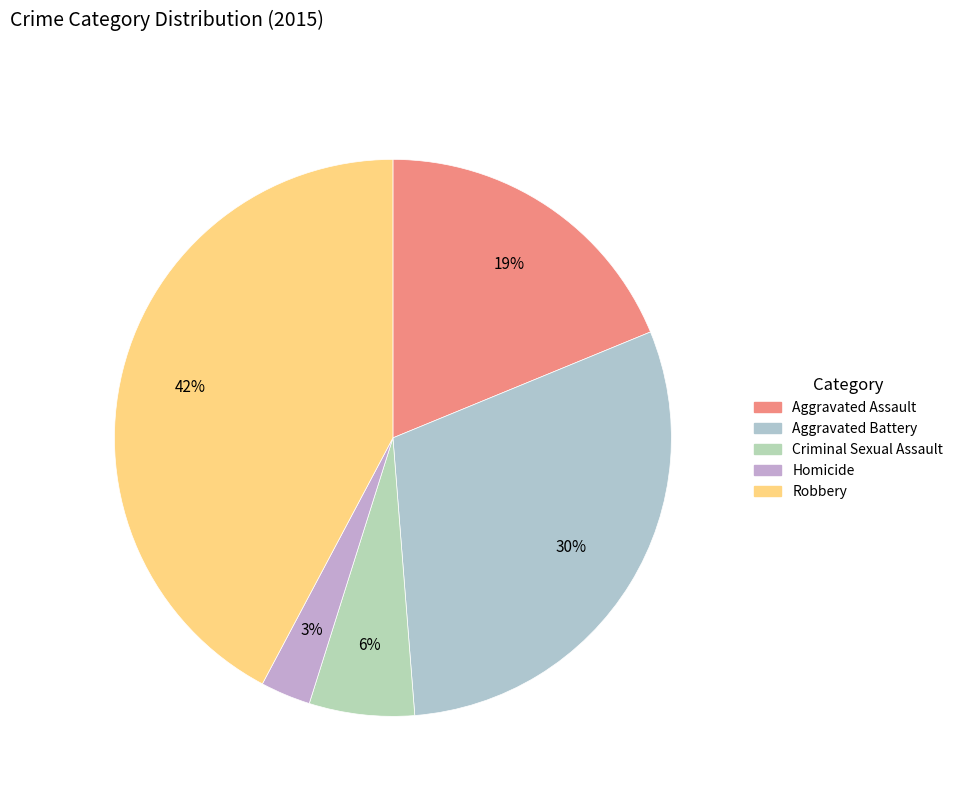

Count the number of slices in the pie.

5